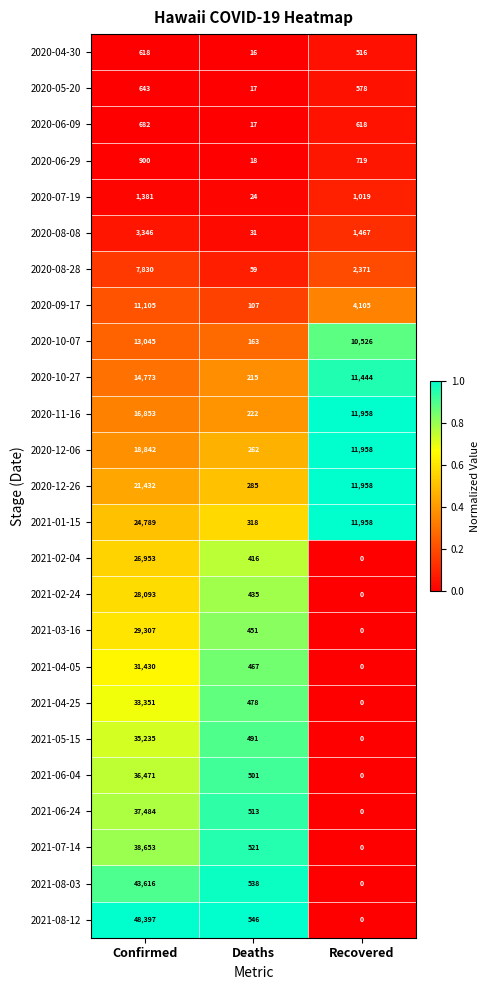

Which series has the largest total across all categories?

2021-08-12